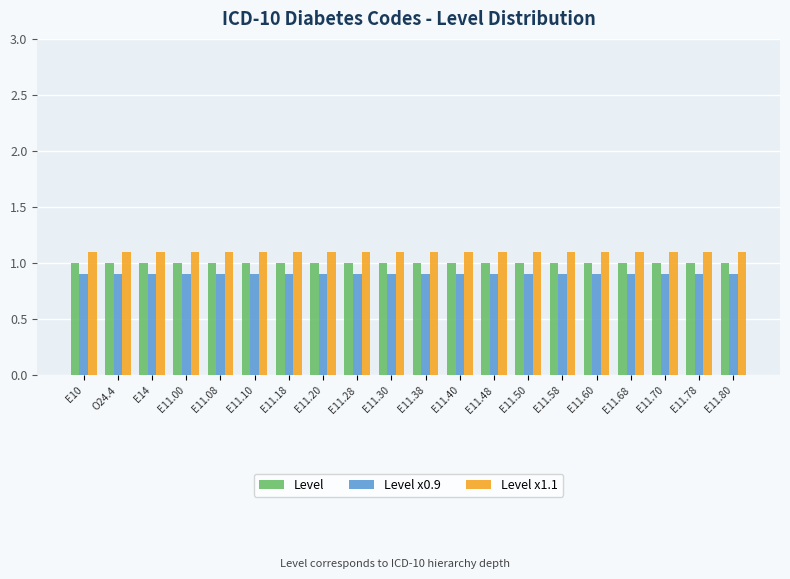

Reading left to right, extract all data points from this chart.

Level: 1.0	1.0	1.0	1.0	1.0	1.0	1.0	1.0	1.0	1.0	1.0	1.0	1.0	1.0	1.0	1.0	1.0	1.0	1.0	1.0
Level x0.9: 0.9	0.9	0.9	0.9	0.9	0.9	0.9	0.9	0.9	0.9	0.9	0.9	0.9	0.9	0.9	0.9	0.9	0.9	0.9	0.9
Level x1.1: 1.1	1.1	1.1	1.1	1.1	1.1	1.1	1.1	1.1	1.1	1.1	1.1	1.1	1.1	1.1	1.1	1.1	1.1	1.1	1.1